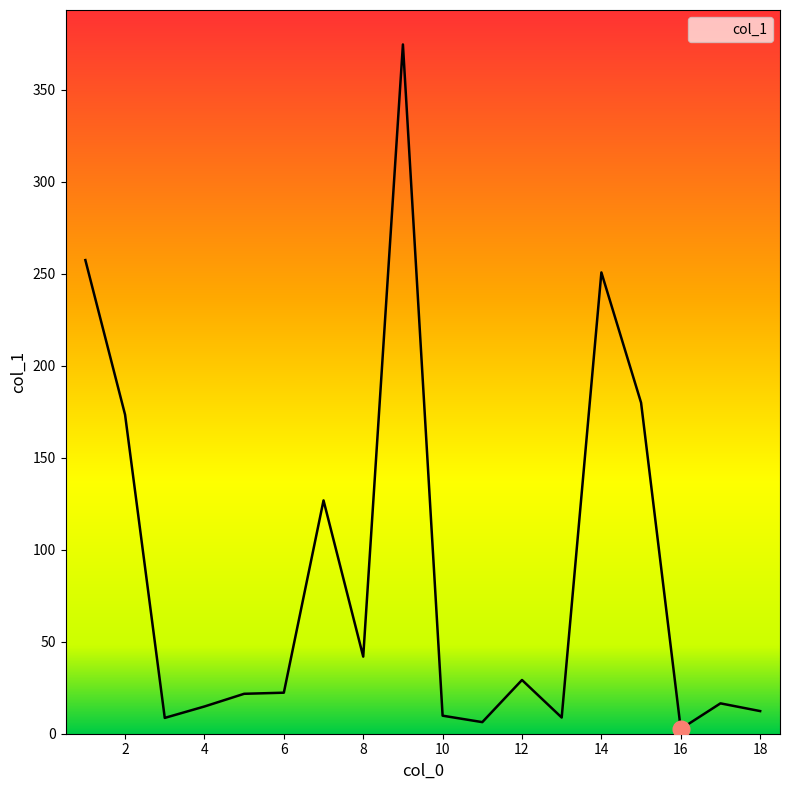

What is the maximum value shown in the chart?

374.6